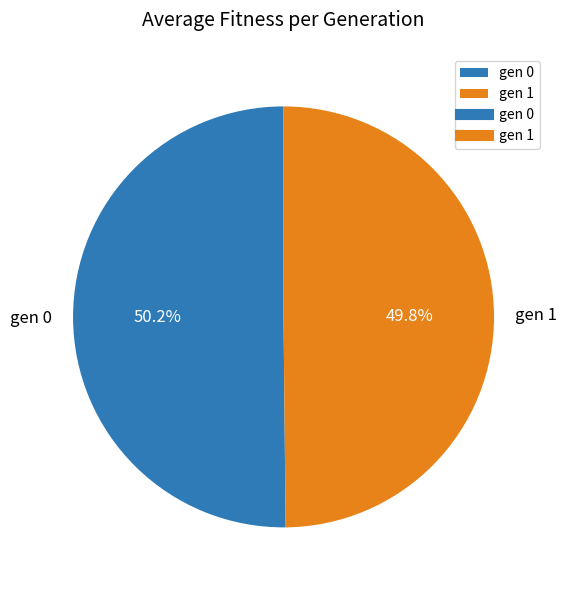

Does any single category account for the majority?

Yes